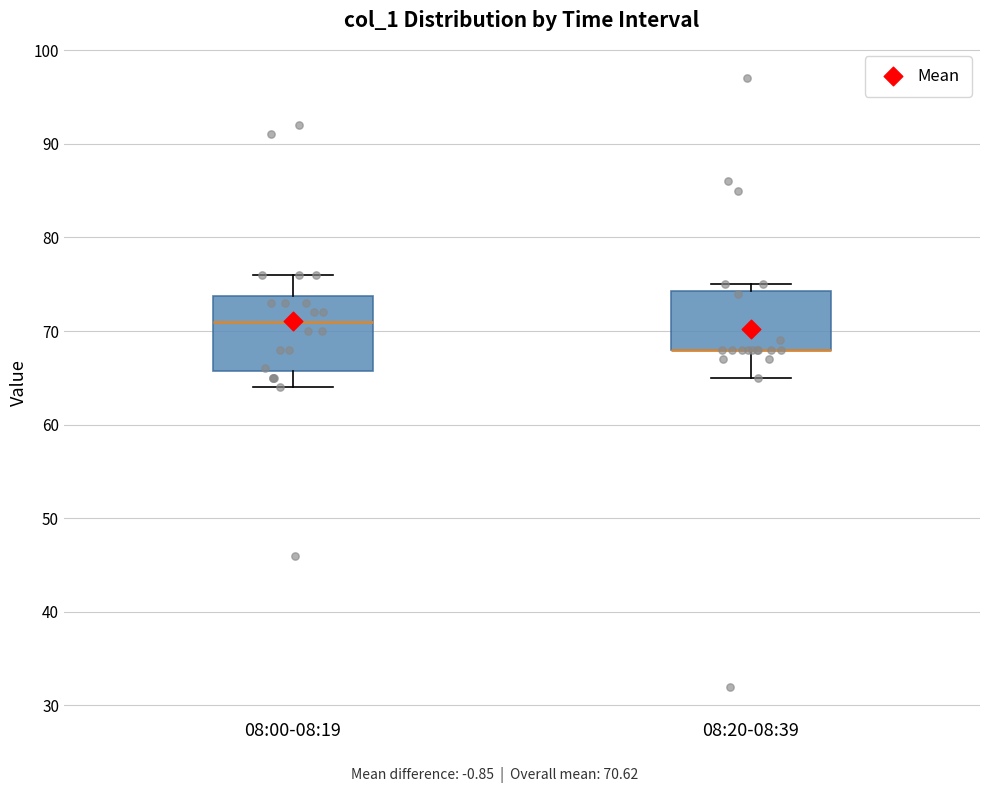

Reading left to right, transcribe this box plot: for each box, give where its median line is, the range the box spans, and where its two whiskers end, as read against the y-axis. The values are not printed on the chart, so give them approximately, as read against the axis.

08:00-08:19: median 71, box 66 to 74, whiskers 64 to 76
08:20-08:39: median 68 (drawn on the box's lower edge), box 68 to 74, whiskers 65 to 75